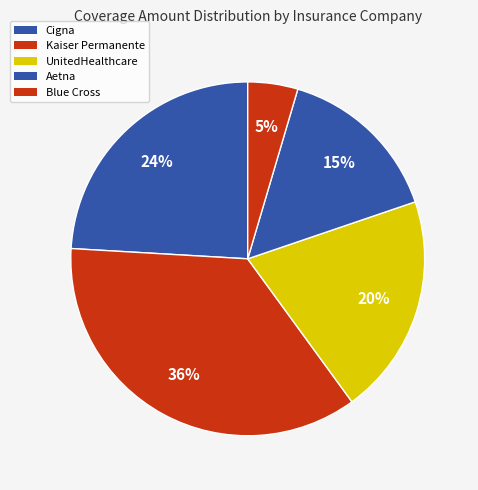

Rank the categories by value from lowest to highest.

Blue Cross, Aetna, UnitedHealthcare, Cigna, Kaiser Permanente